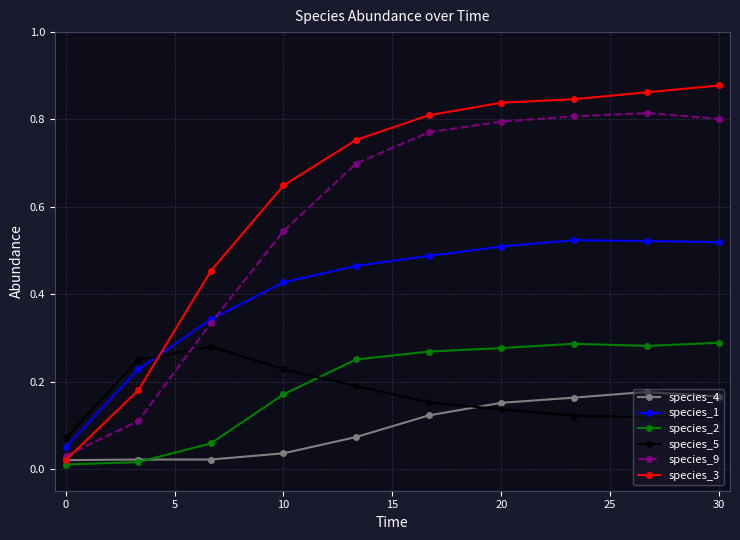

Which series has the largest total across all categories?

species_3